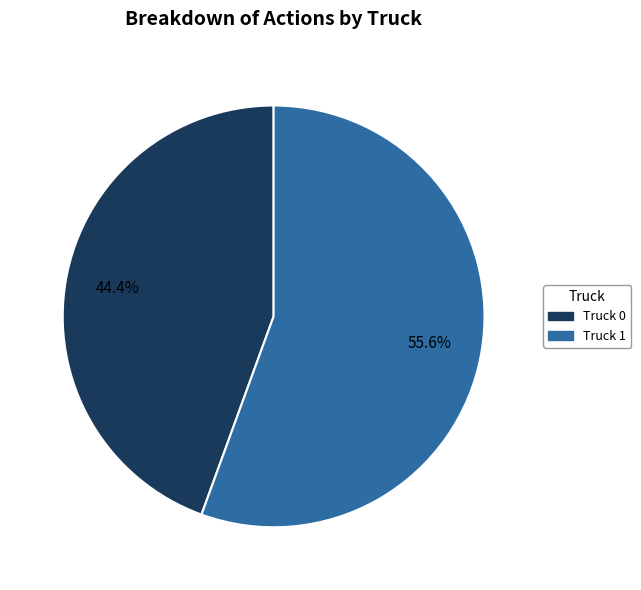

Is there a majority slice in this chart?

Yes